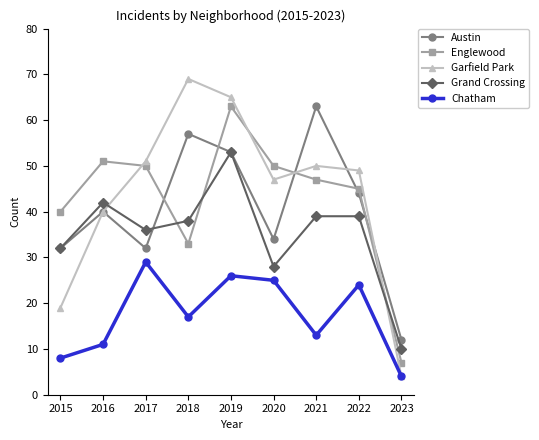

Where does the Chatham series first go above 17?

2017